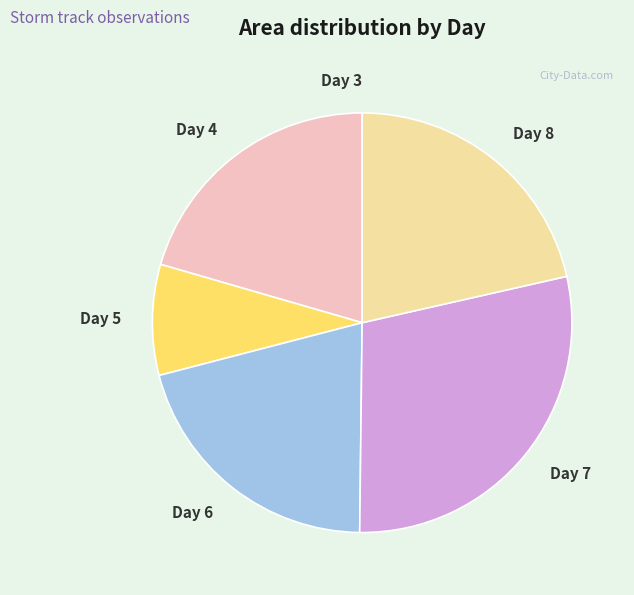

Between Day 5 and Day 7, which is larger?

Day 7